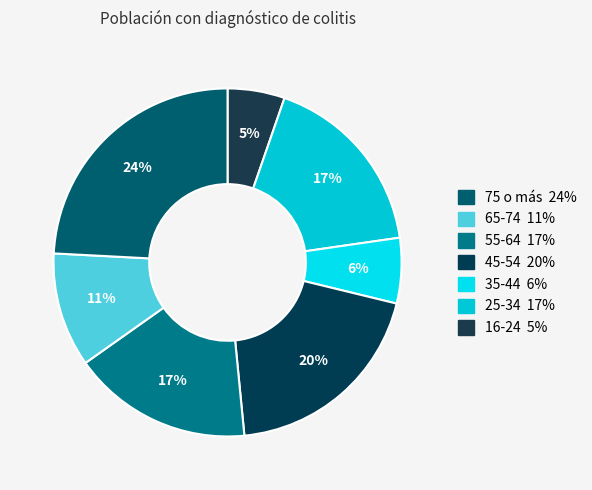

How many segments does this pie chart have?

7